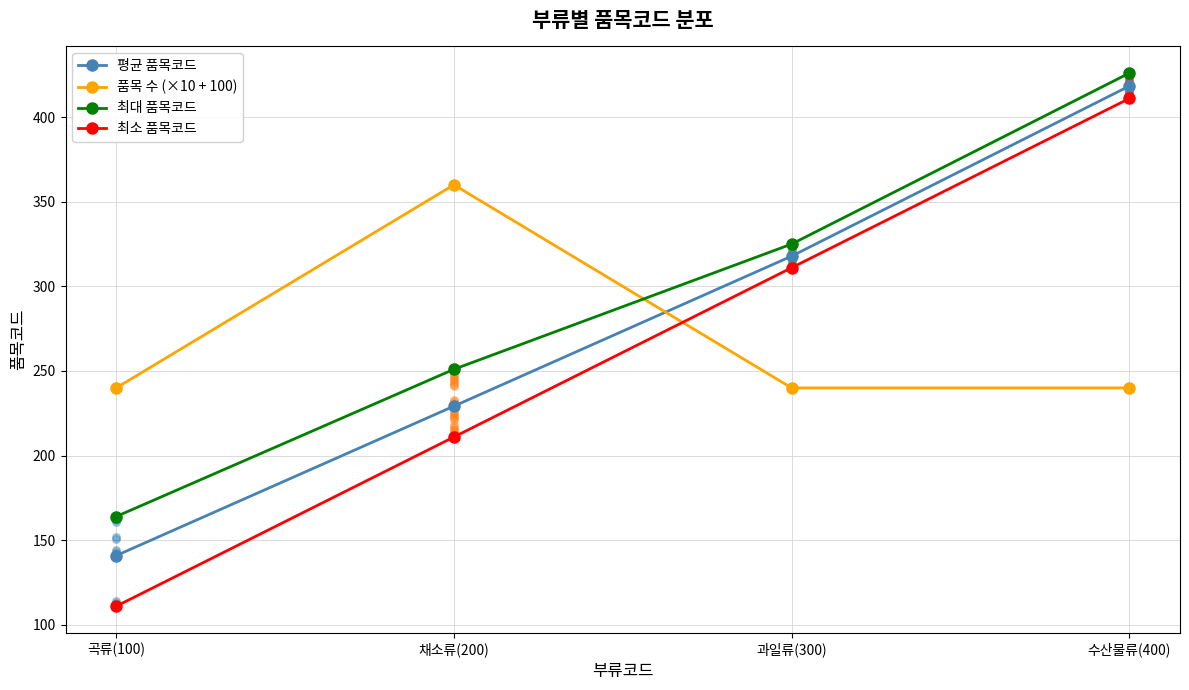

What are all the series names shown in the legend?

평균 품목코드, 품목 수 (×10 + 100), 최대 품목코드, 최소 품목코드